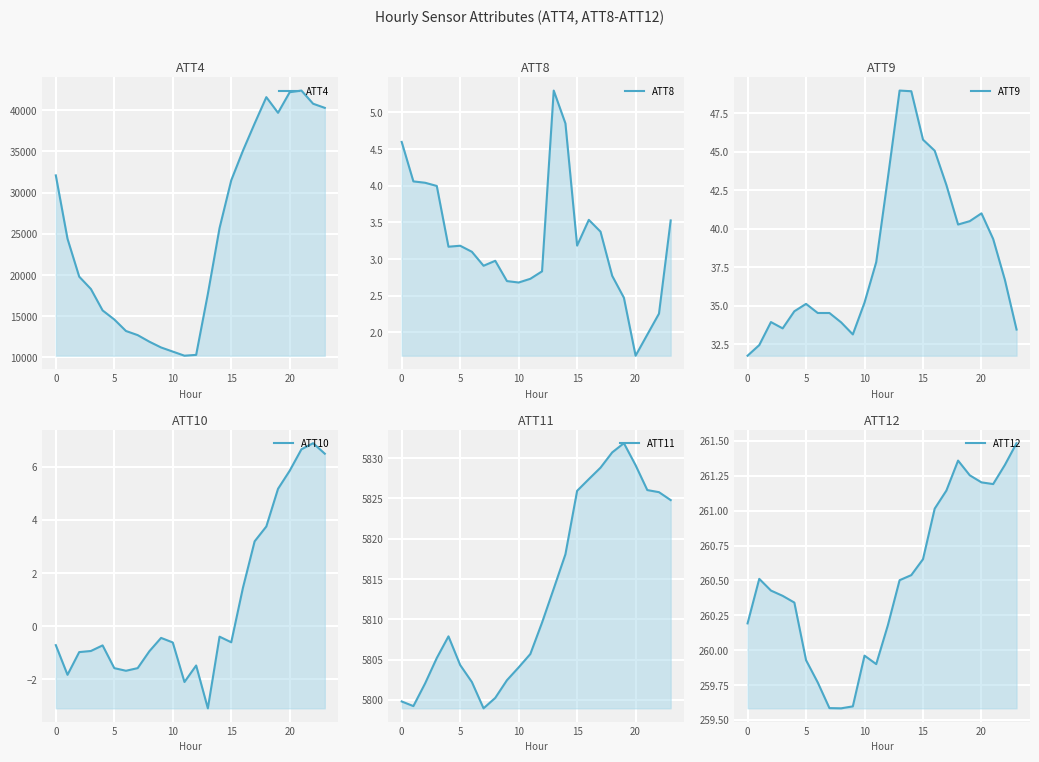

Which label corresponds to the smallest value in the chart?

13